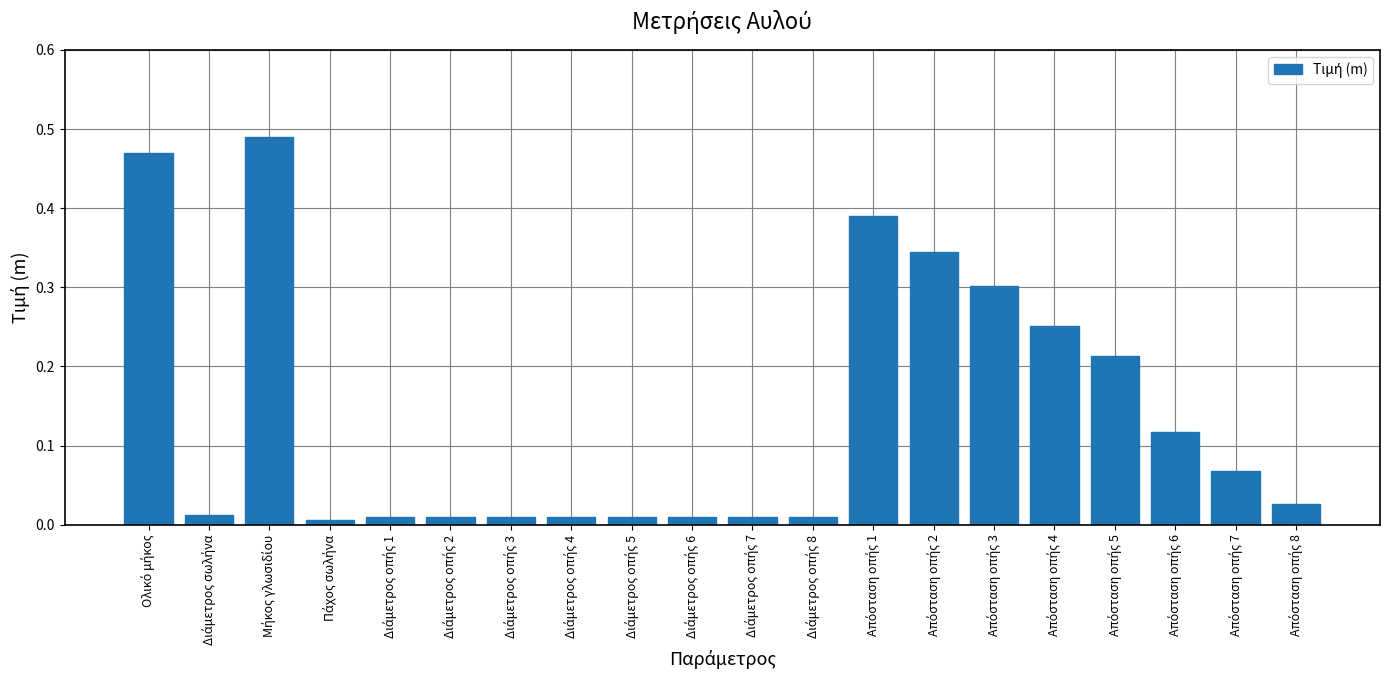

What is the sum of all values?

2.8